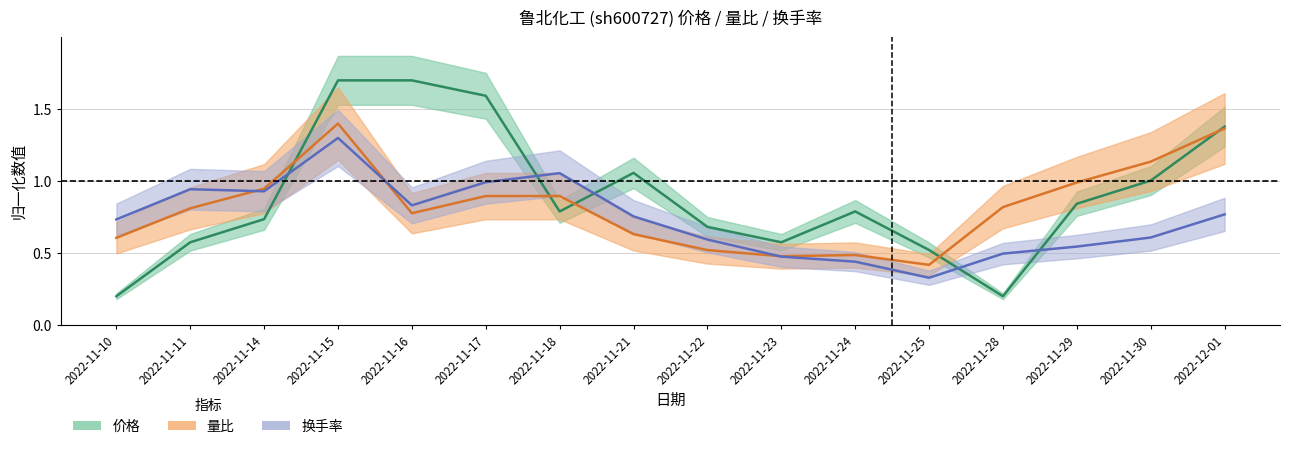

How many lines are shown in the chart?

3